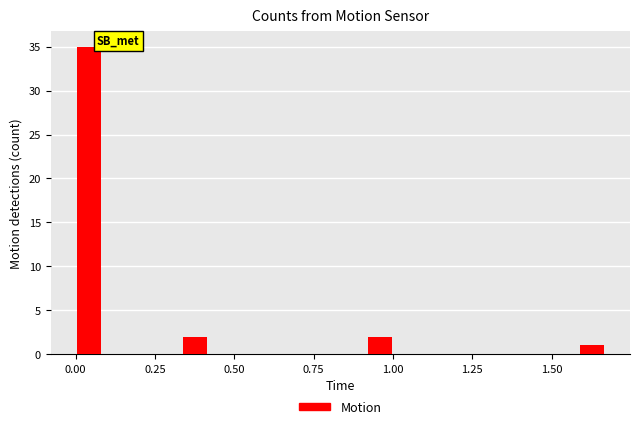

Read against the x-axis, roughly where is the centre of the tallest bar?

0.05